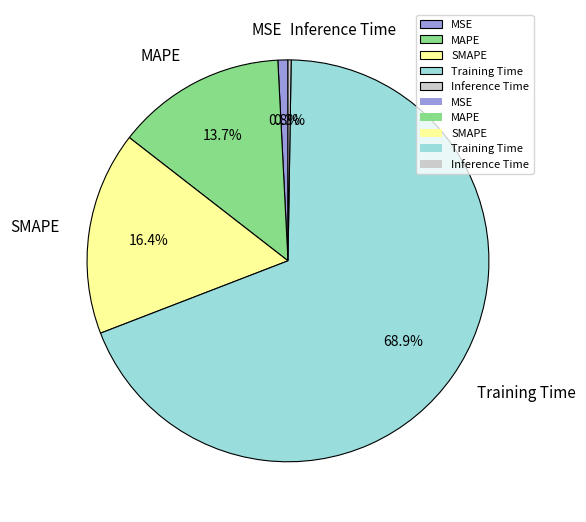

Which slice is the largest?

Training Time